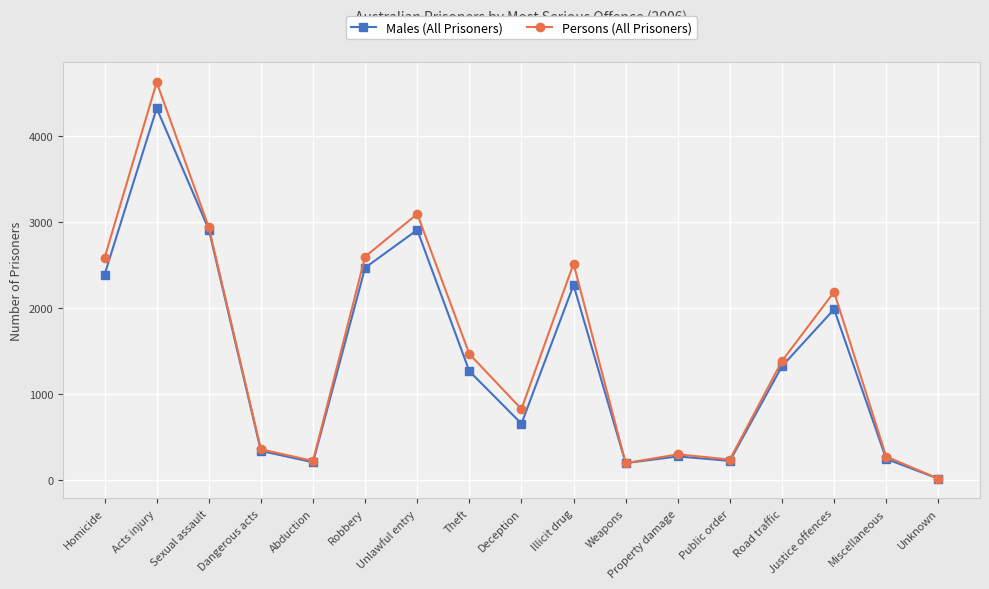

How many lines are shown in the chart?

2